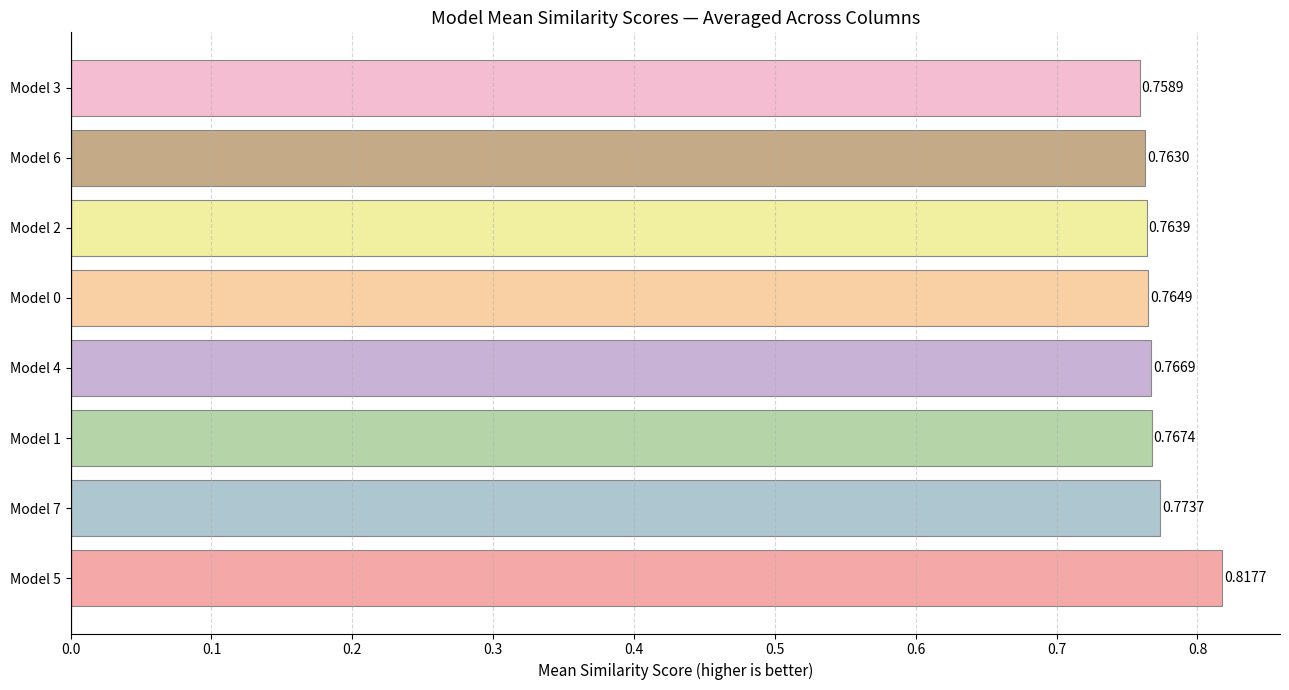

List the labels in order of value, smallest first.

Model 3, Model 6, Model 2, Model 0, Model 4, Model 1, Model 7, Model 5